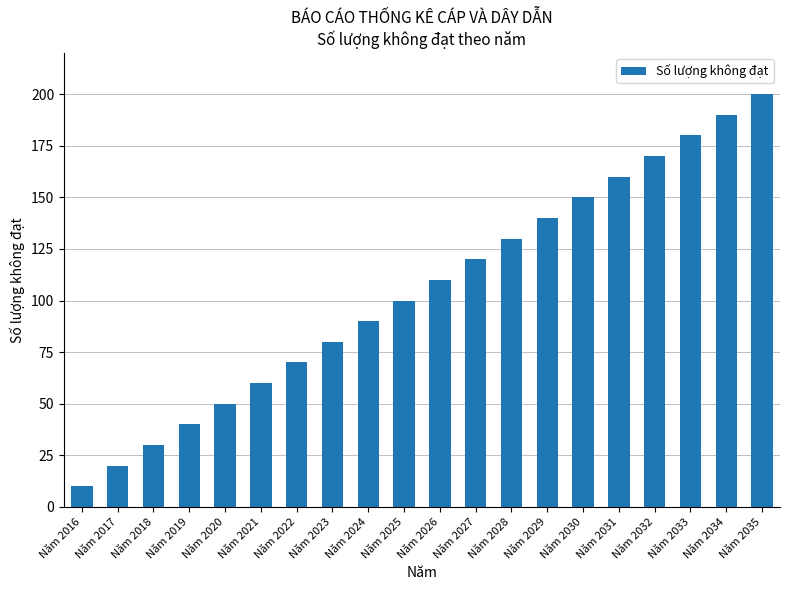

What is the sum of all values?

2100